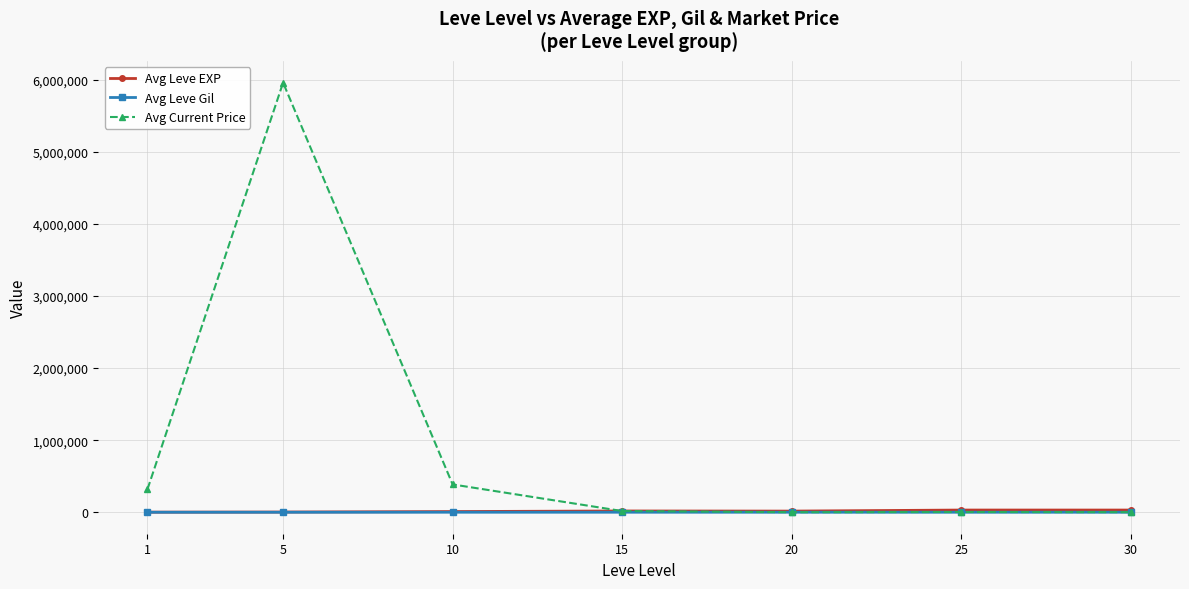

How many series are shown in this chart?

3